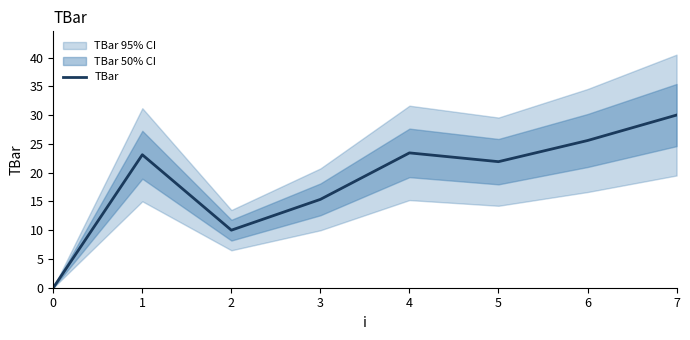

What is the change in value from 0 to 2?

+10.0